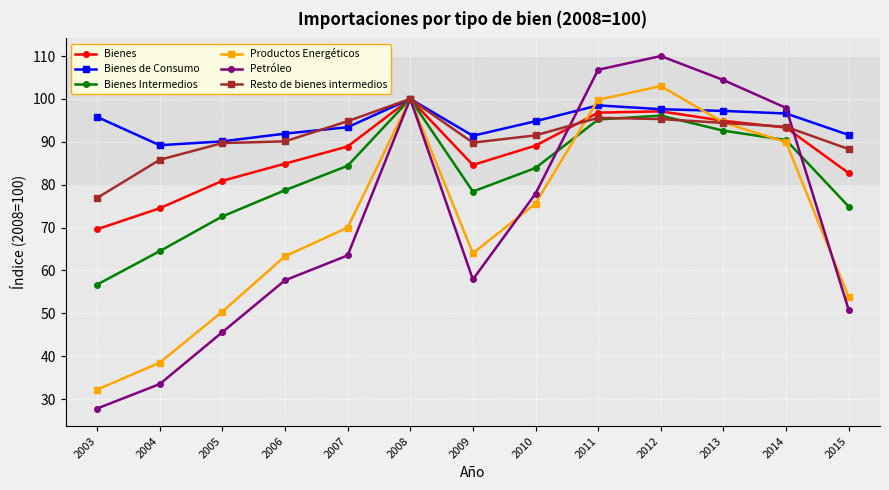

What is the difference between the maximum and minimum values in the Productos Energéticos series?

70.8